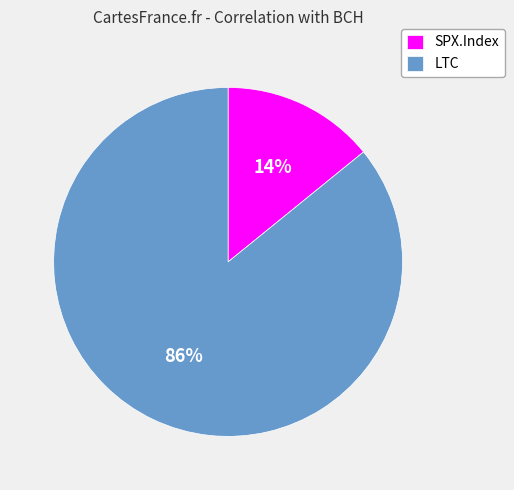

Rank the categories by value from highest to lowest.

LTC, SPX.Index